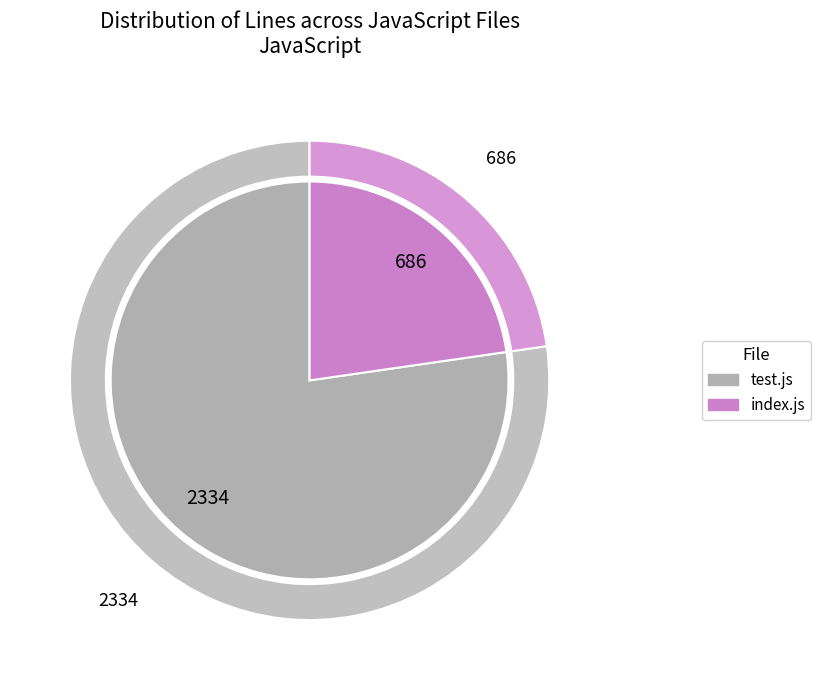

Between test.js and index.js, which is larger?

test.js